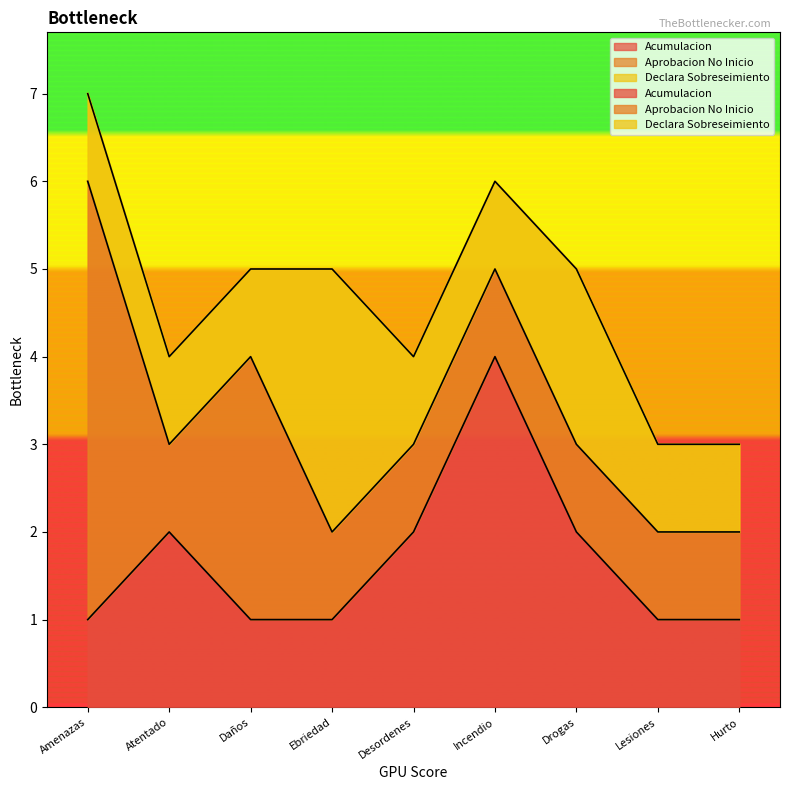

Reading left to right, list all the values displayed in this chart.

Acumulacion: Amenazas=1	Atentado=2	Daños=1	Ebriedad=1	Desordenes=2	Incendio=4	Drogas=2	Lesiones=1	Hurto=1
Aprobacion No Inicio: Amenazas=5	Atentado=1	Daños=3	Ebriedad=1	Desordenes=1	Incendio=1	Drogas=1	Lesiones=1	Hurto=1
Declara Sobreseimiento: Amenazas=1	Atentado=1	Daños=1	Ebriedad=3	Desordenes=1	Incendio=1	Drogas=2	Lesiones=1	Hurto=1